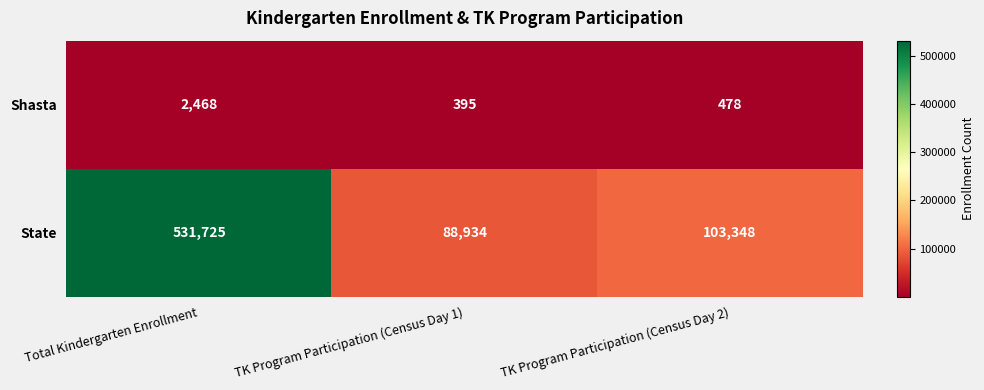

Rank the series by their maximum value, from lowest to highest.

Shasta, State